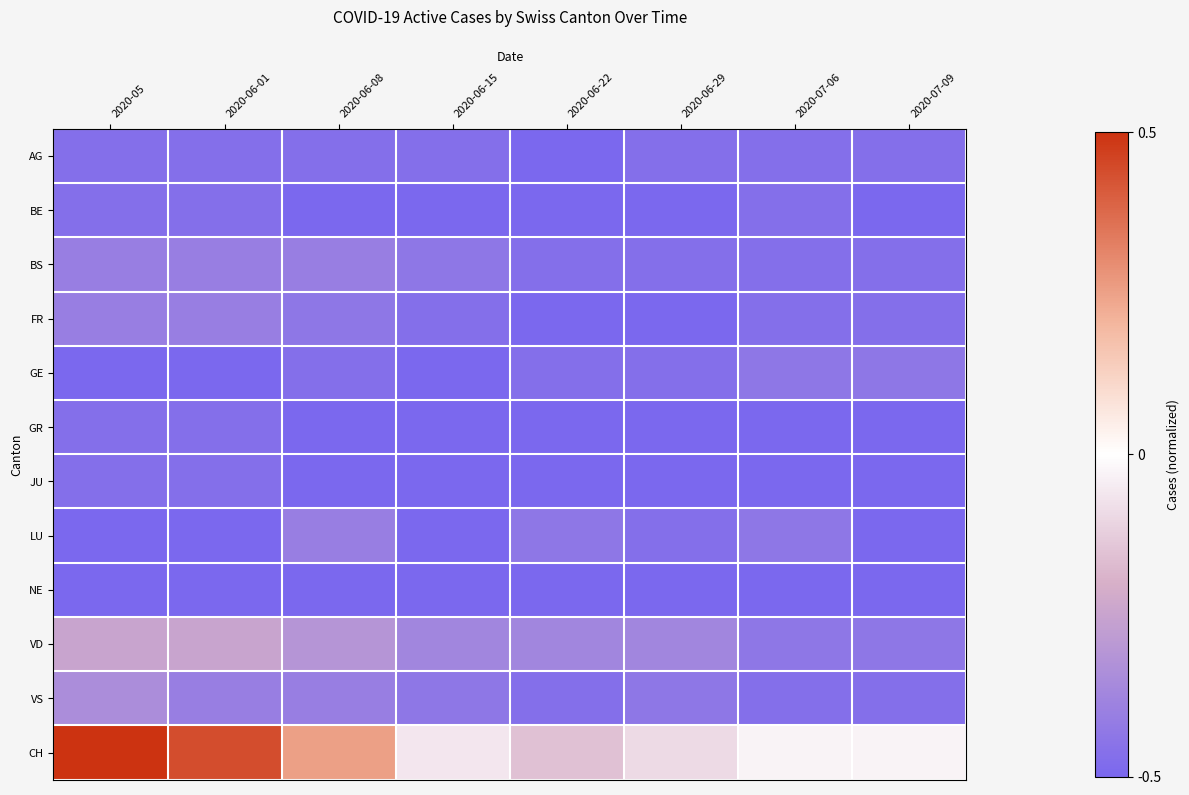

Which series has the largest range (max minus min)?

CH